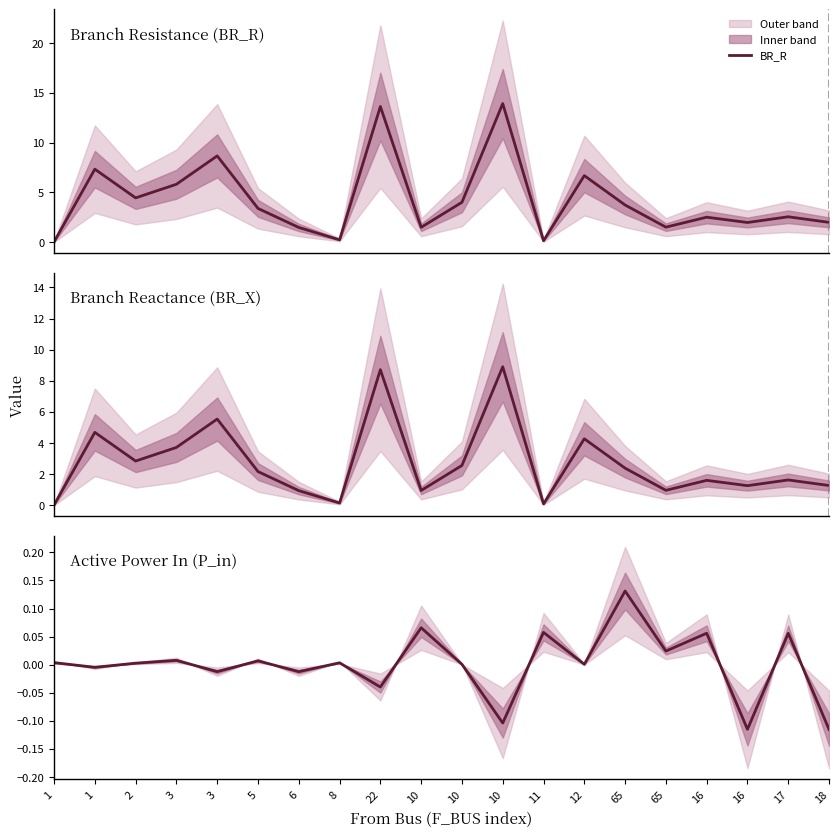

What is the greatest value displayed?

13.9